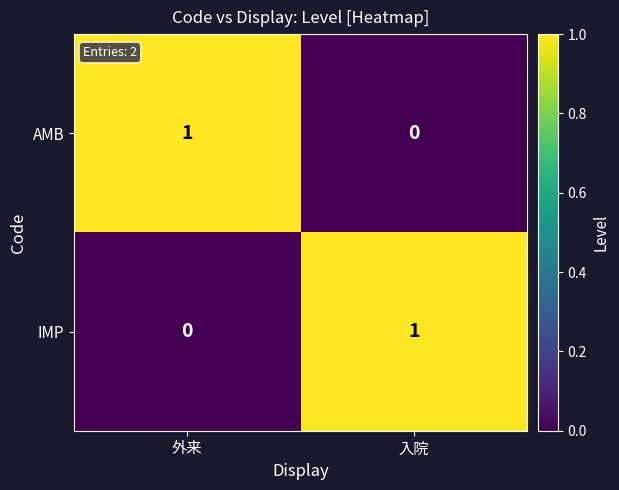

The value of IMP at 入院 is 1. True or false?

True